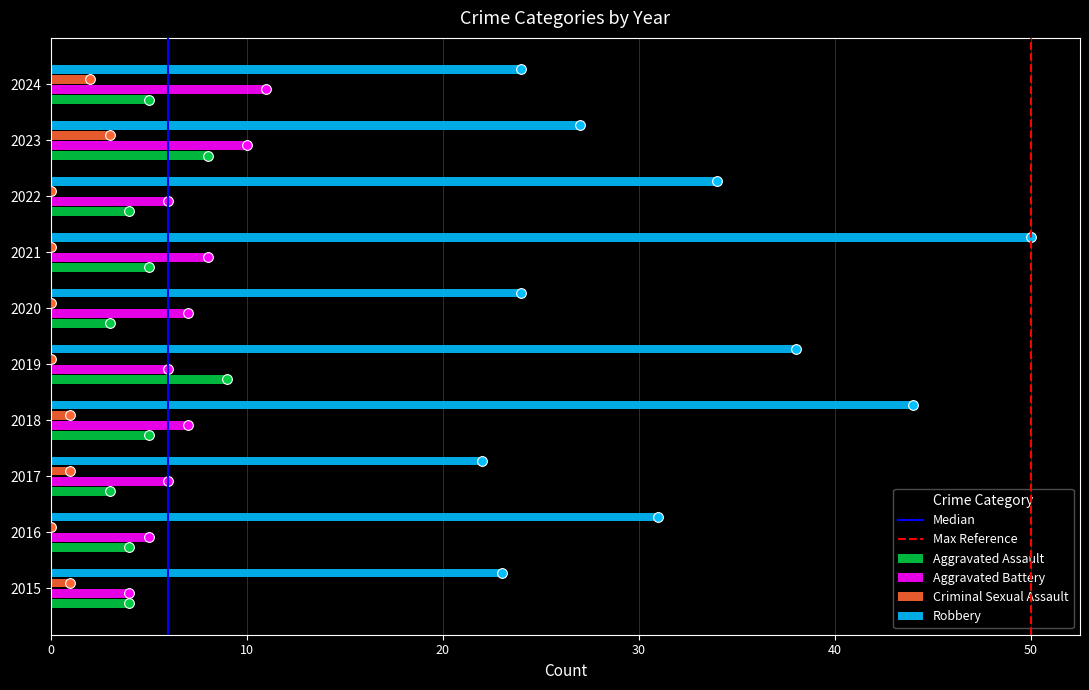

At which category is the sum across all series the highest?

2021